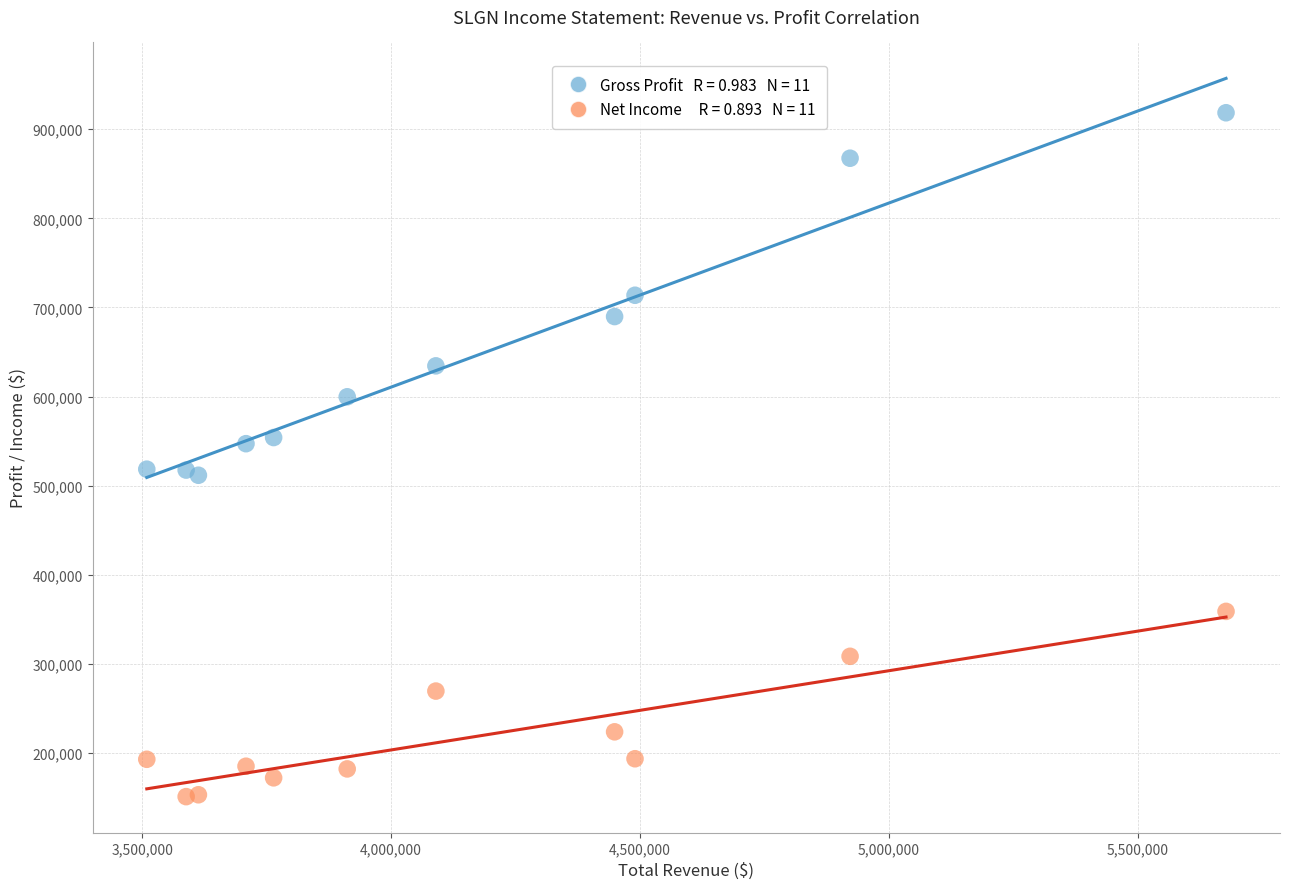

Across all data points, what is the range of X values (max minus min)?

2167900